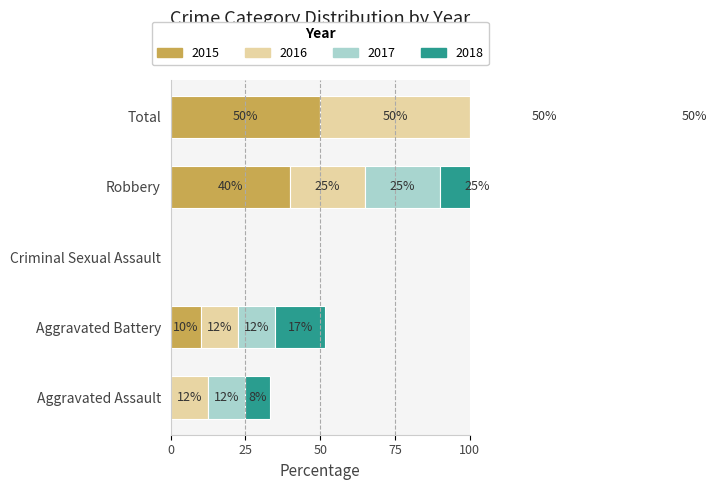

Reading left to right, transcribe all the data shown in this chart.

2015: Aggravated Assault=0.0	Aggravated Battery=10.0	Criminal Sexual Assault=0.0	Robbery=40.0	Total=50.0
2016: Aggravated Assault=12.5	Aggravated Battery=12.5	Criminal Sexual Assault=0.0	Robbery=25.0	Total=50.0
2017: Aggravated Assault=12.5	Aggravated Battery=12.5	Criminal Sexual Assault=0.0	Robbery=25.0	Total=50.0
2018: Aggravated Assault=8.3	Aggravated Battery=16.7	Criminal Sexual Assault=0.0	Robbery=25.0	Total=50.0